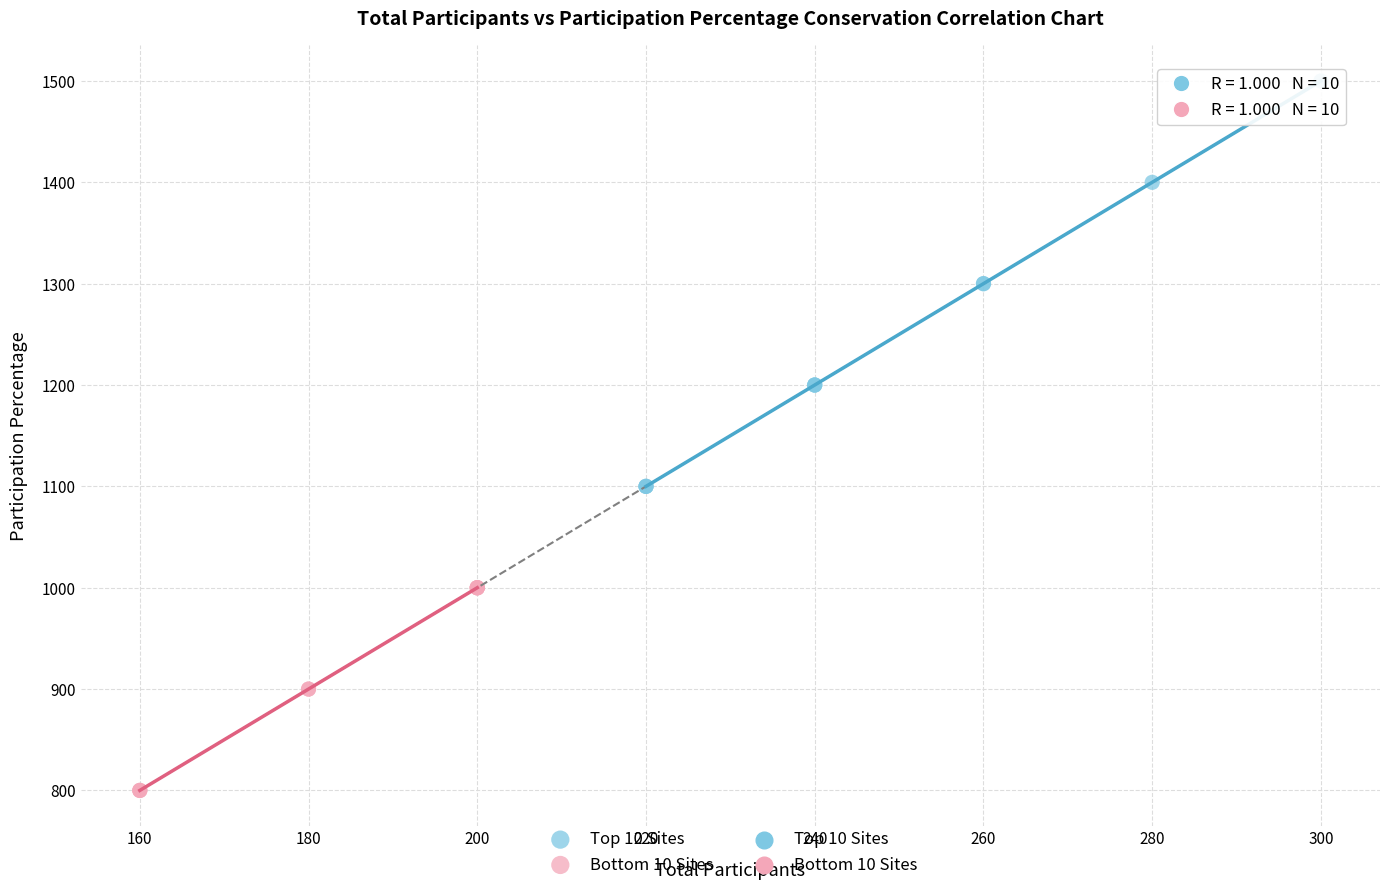

Which series reaches the maximum Y coordinate?

Top 10 Sites